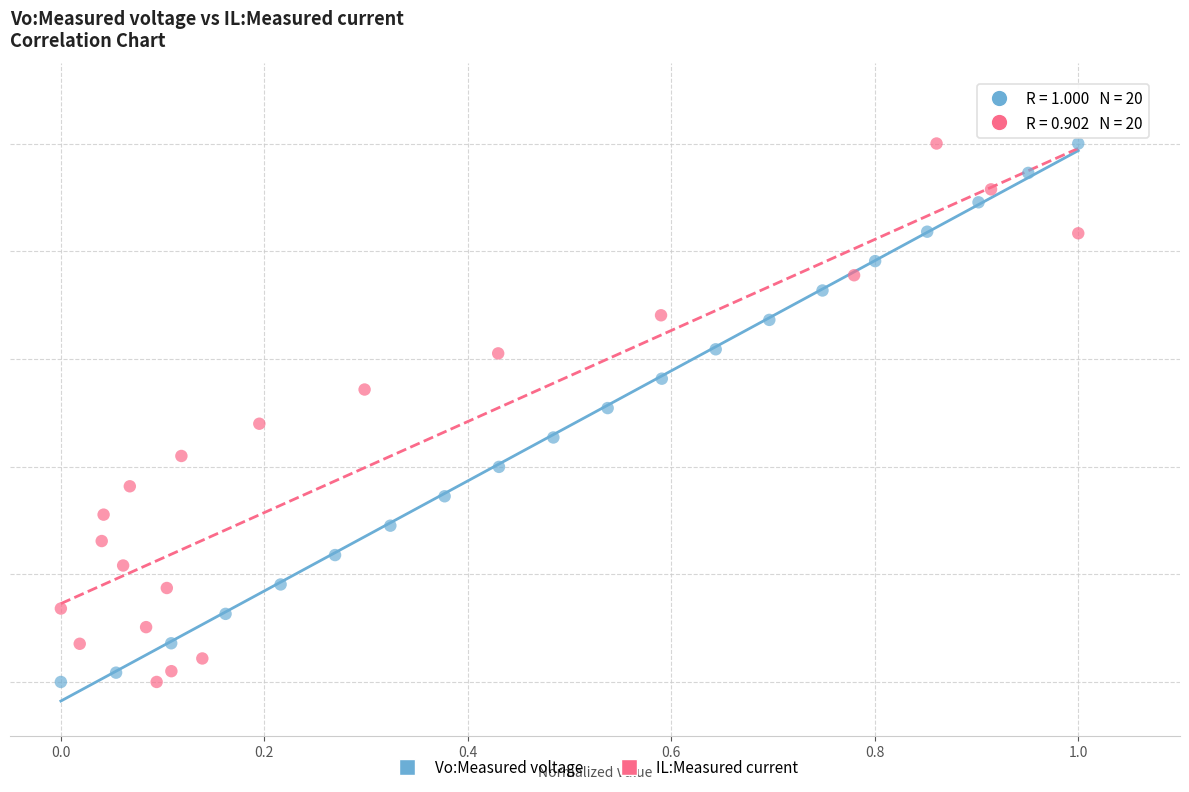

What are all the series names shown in the legend?

Vo:Measured voltage, IL:Measured current